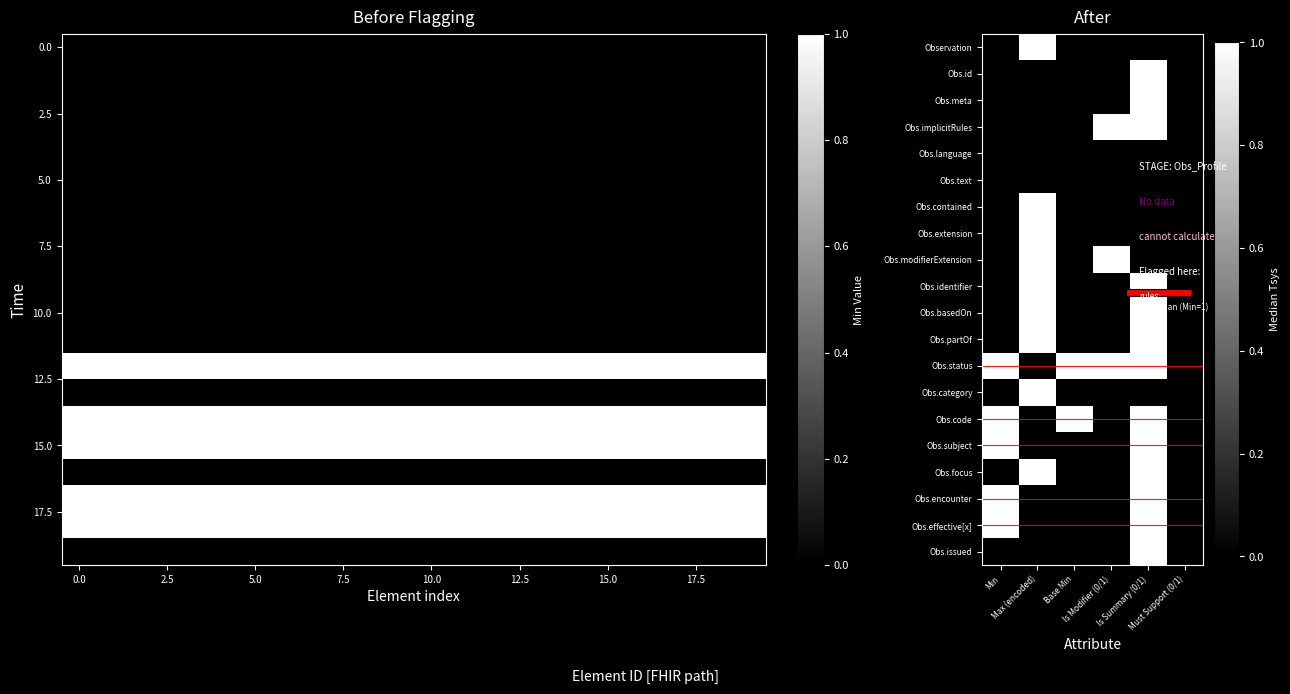

Between 5.0 and 10.0, which is larger?

5.0